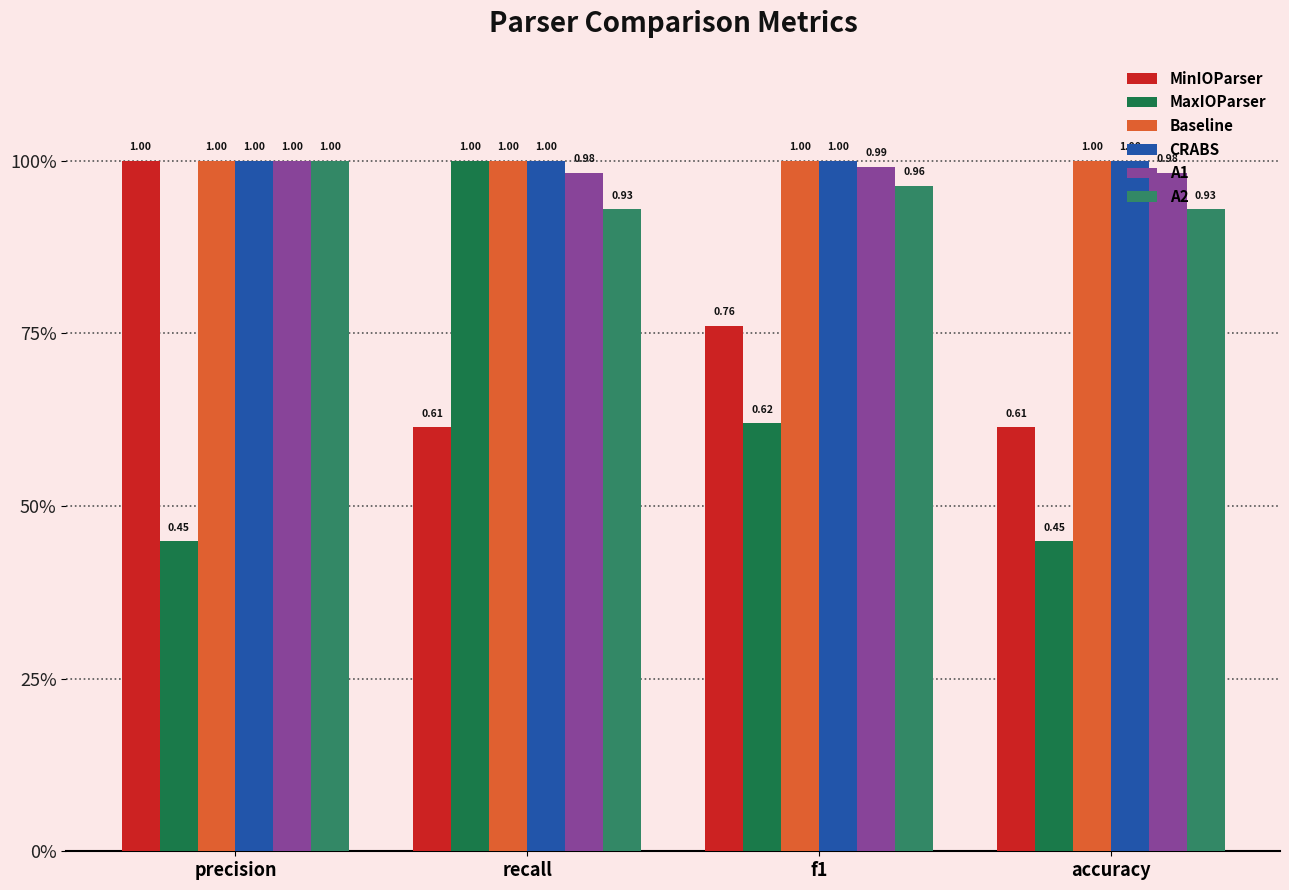

At which category is the sum across all series the highest?

recall